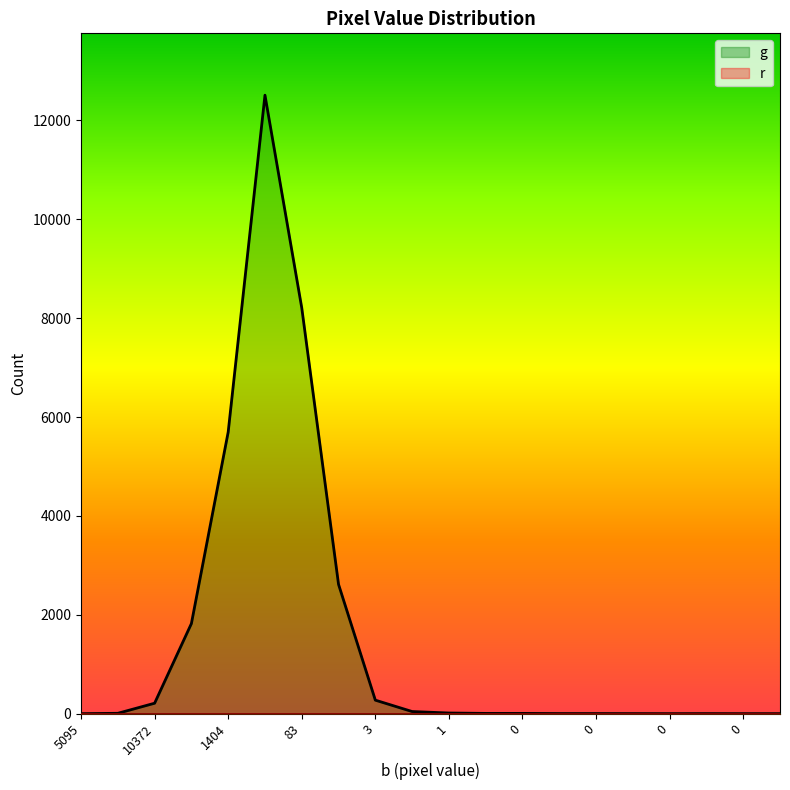

How many values exceed 7?

9